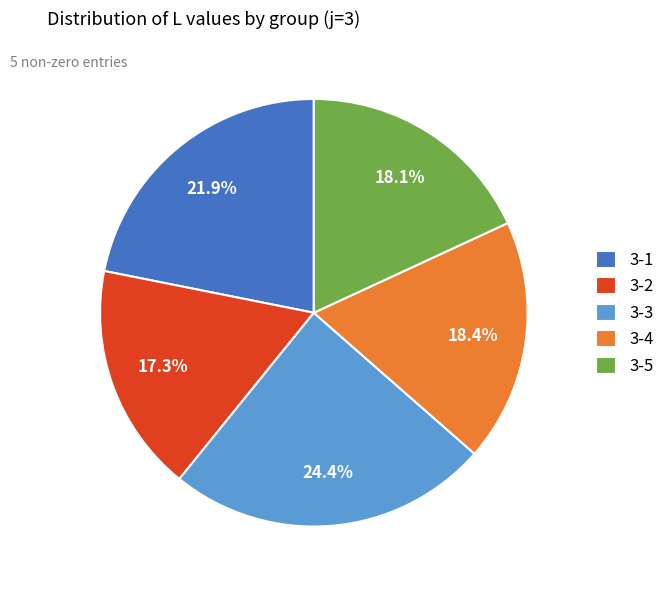

What percentage is NOT represented by 3-5?

81.9%